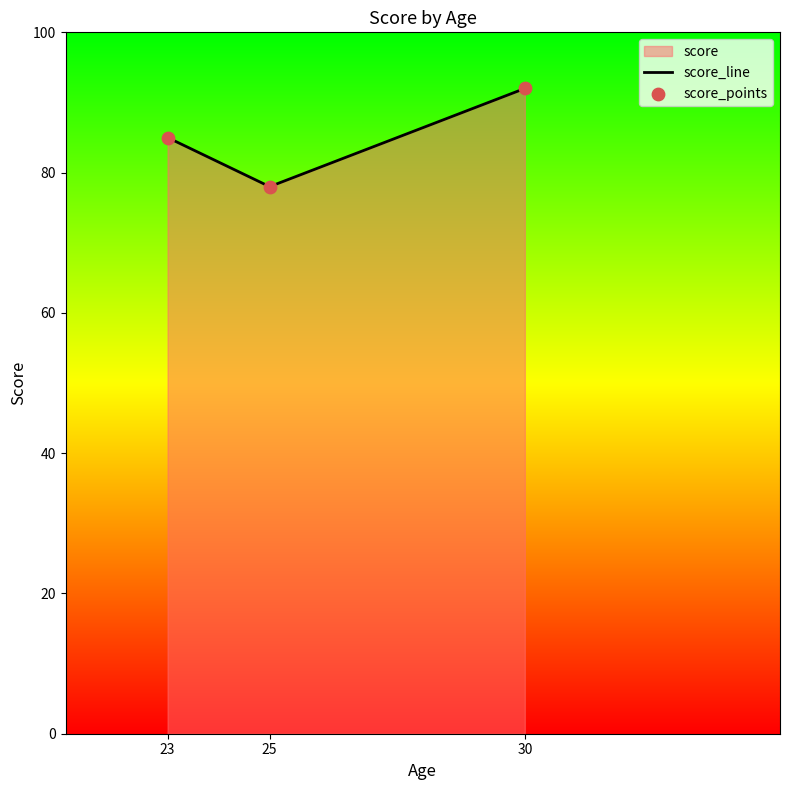

Is the value of score_points at 23 greater than the value of score_line at 30?

No